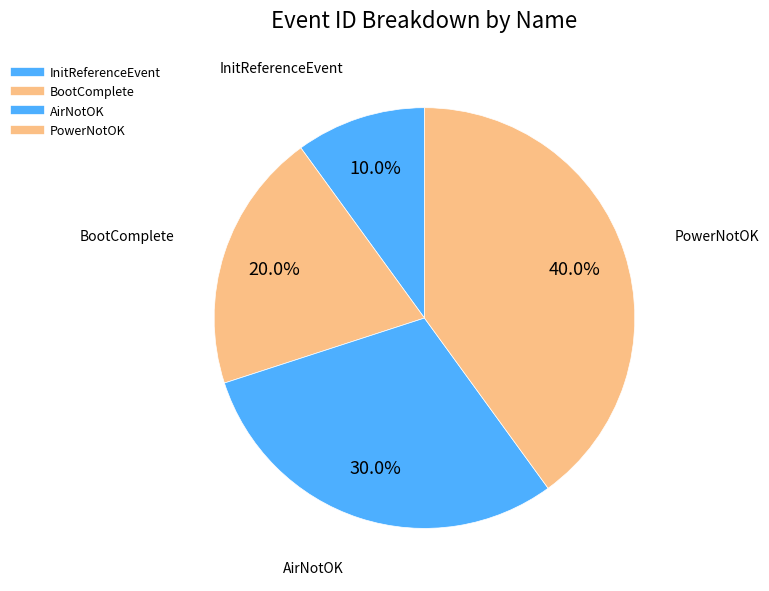

To the nearest percent, what is the combined percentage of InitReferenceEvent and PowerNotOK?

50%